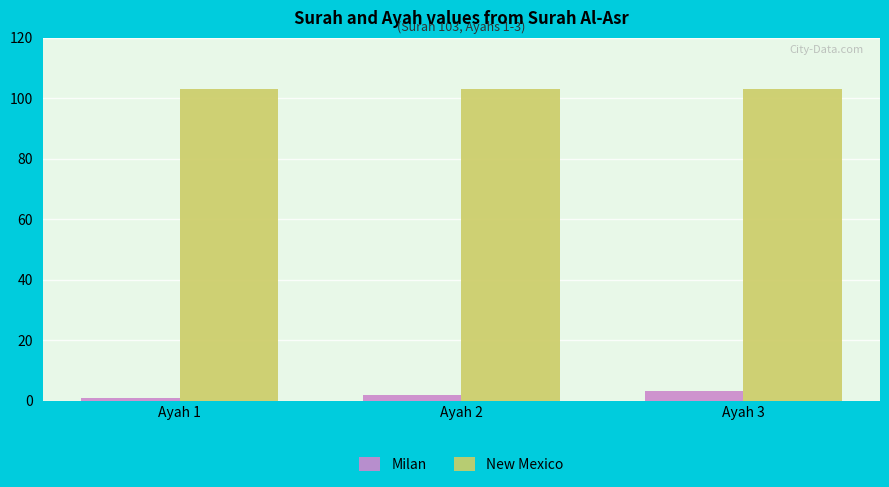

What is the value of the New Mexico bar at the 3rd from the left?

103